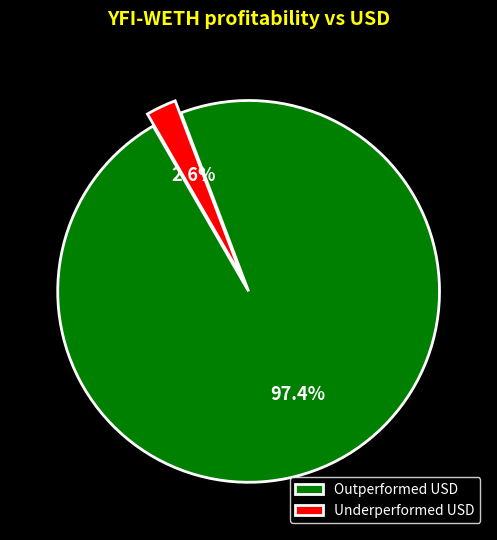

To the nearest percent, what is the average slice percentage?

50%